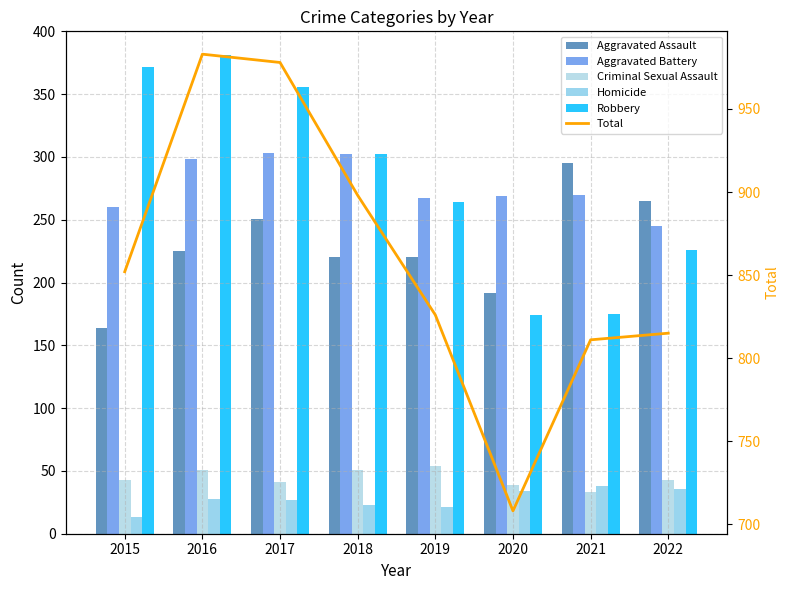

Which series has the widest spread of values?

Total